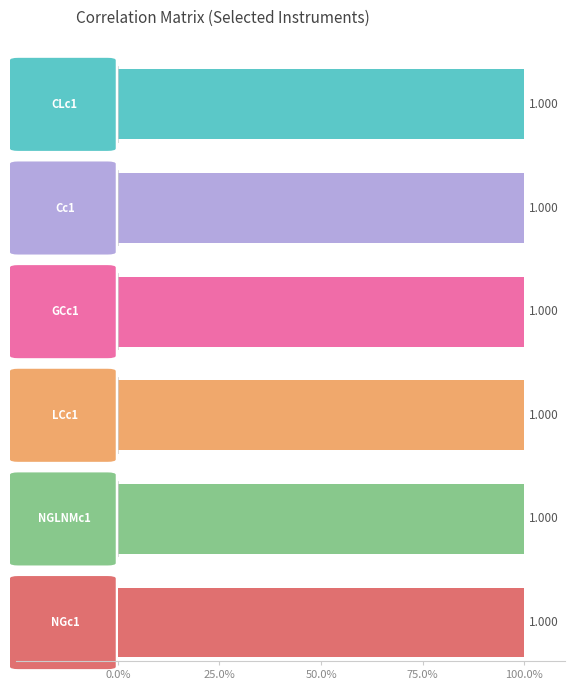

What value does the NGLNMc1 series have at Cc1?

0.1